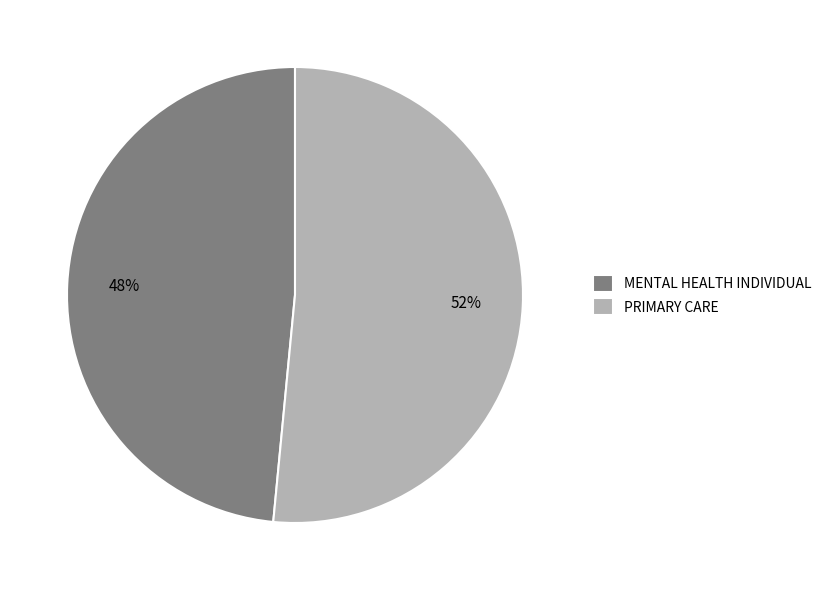

Is it true that PRIMARY CARE is 62% of the pie?

False